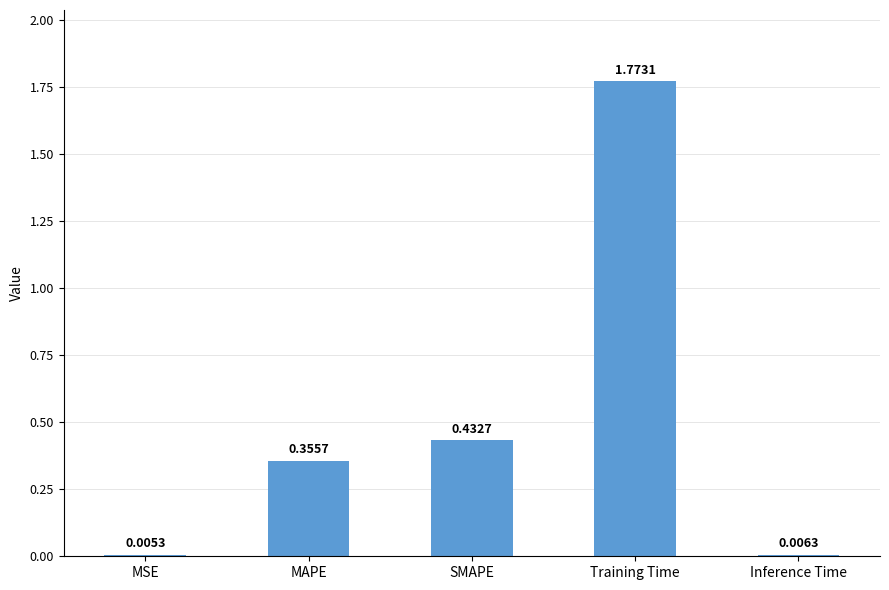

What is the change in value from Training Time to Inference Time?

-1.8